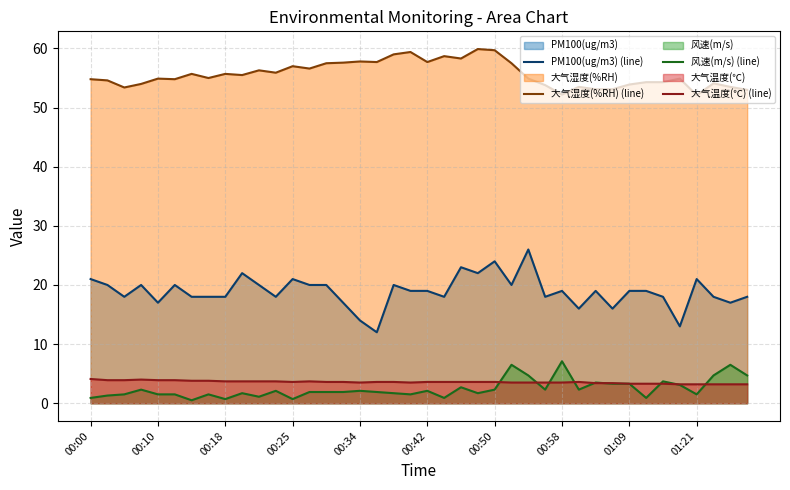

In 大气温度(℃) (line), how many points are lower than both neighbors (excluding endpoints)?

3